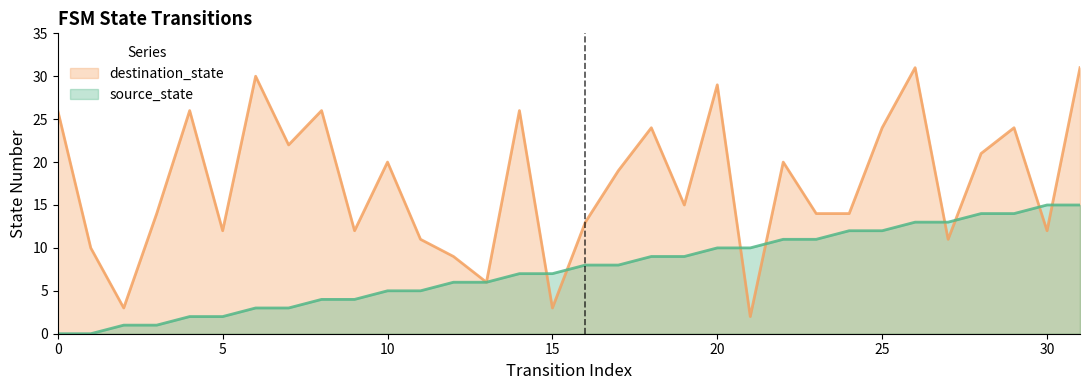

What is the average value of the destination_state series?

18